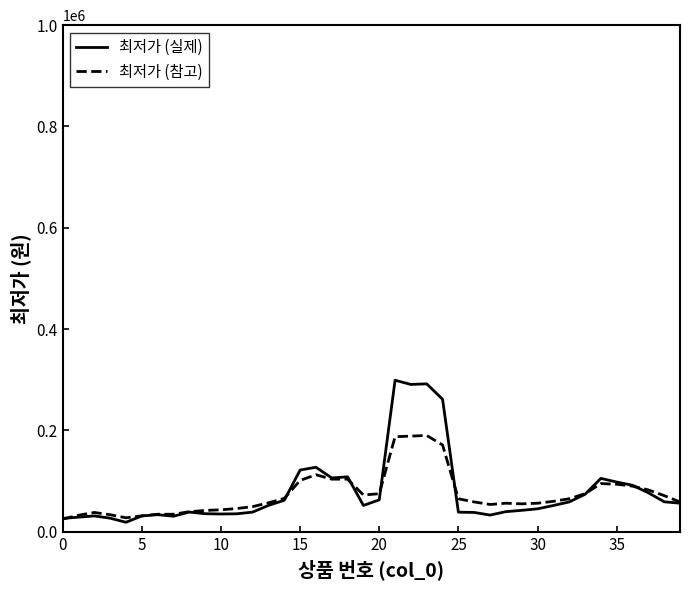

What is the sum of all 최저가 (참고) values?

2942000.0